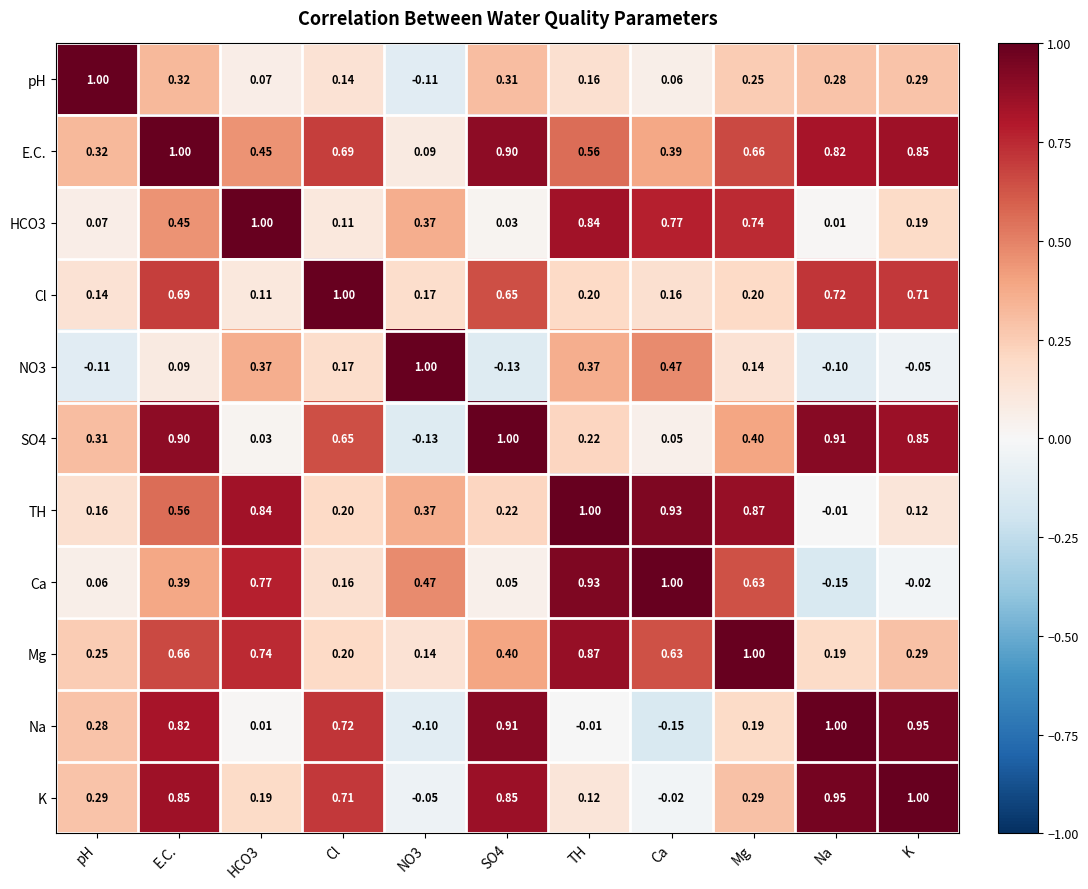

What is the total value across all series at NO3?

2.2